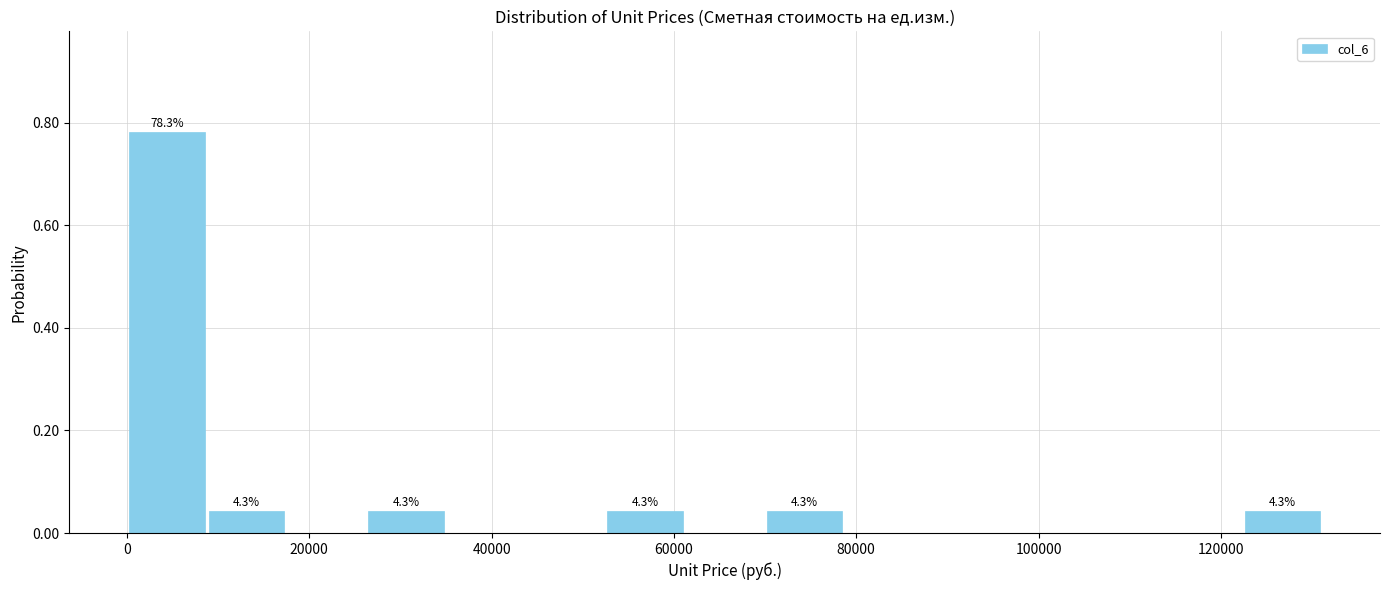

Which range on the x-axis has the tallest bar?

0 to 8000